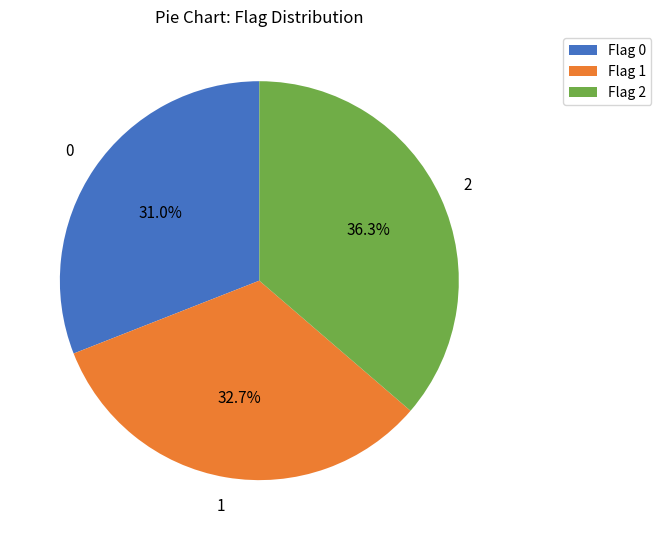

Between 2 and 1, which is larger?

2